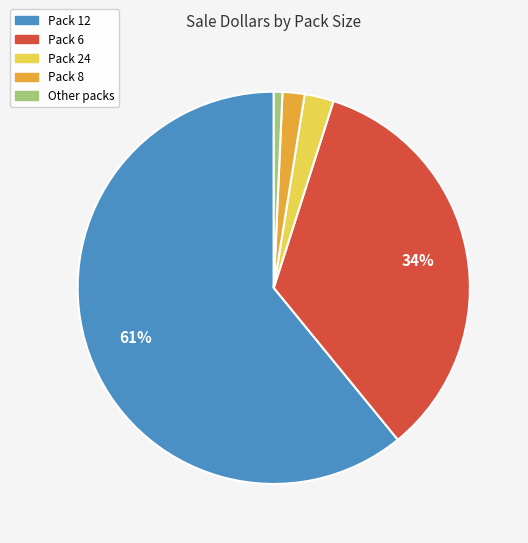

To the nearest percent, what is the difference between the largest and smallest slice percentages?

60%